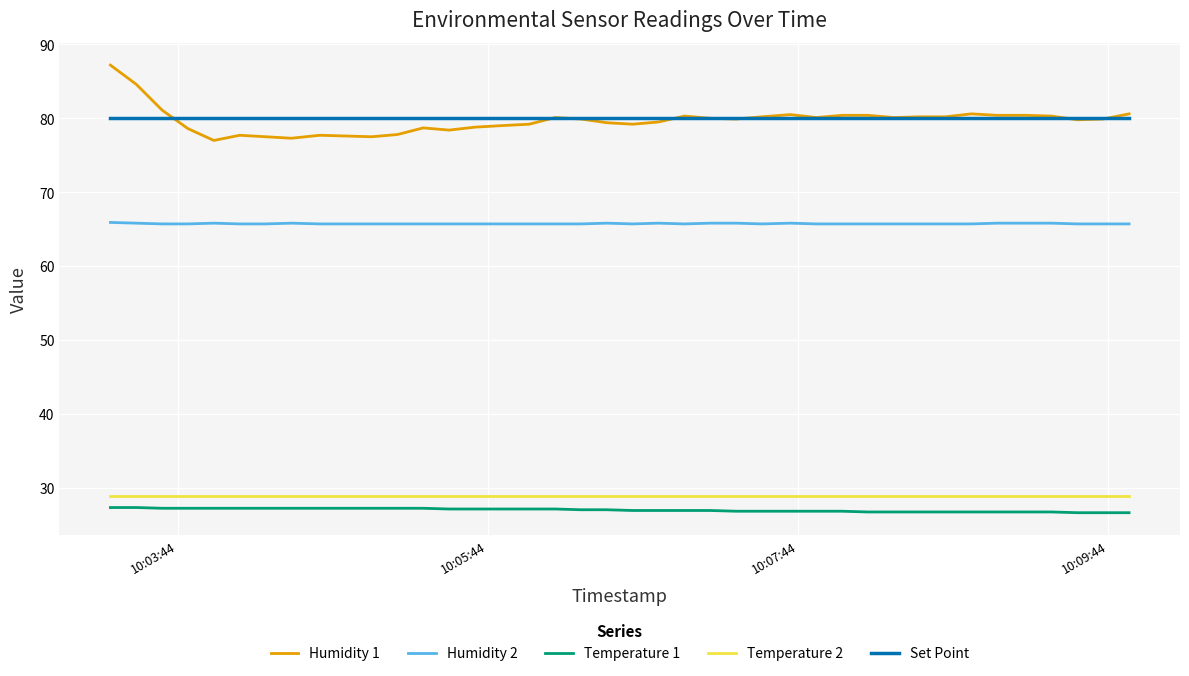

True or false: Temperature 1 and Humidity 1 intersect in this chart.

False